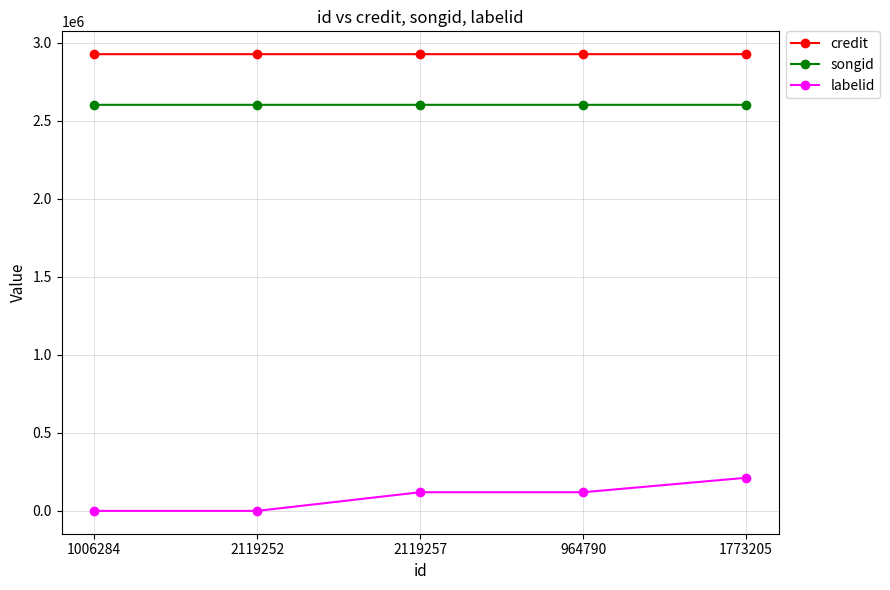

How many distinct data groups are displayed?

3